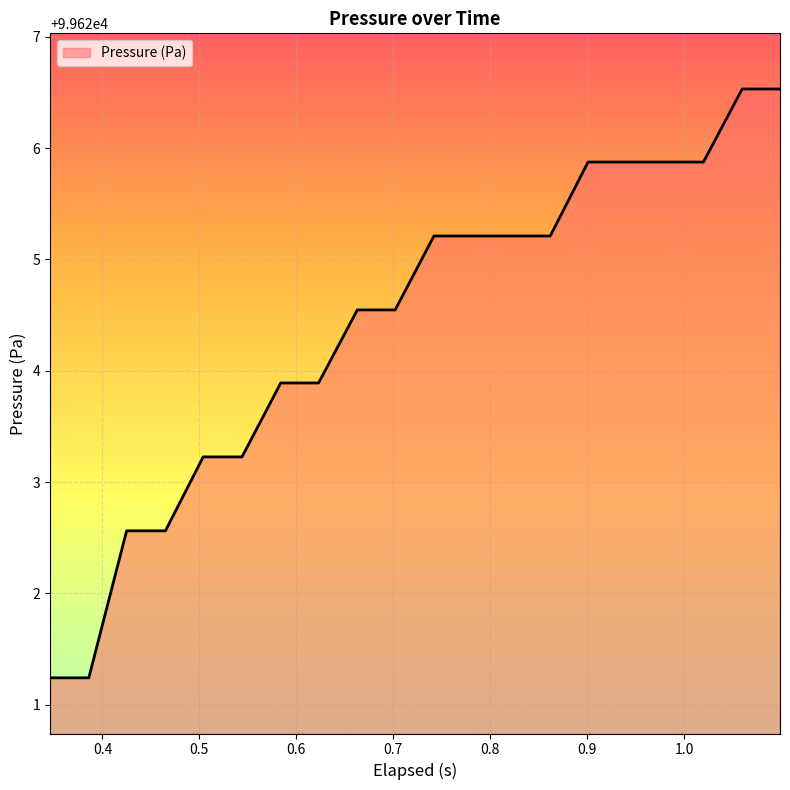

What is the maximum value shown in the chart?

99626.5